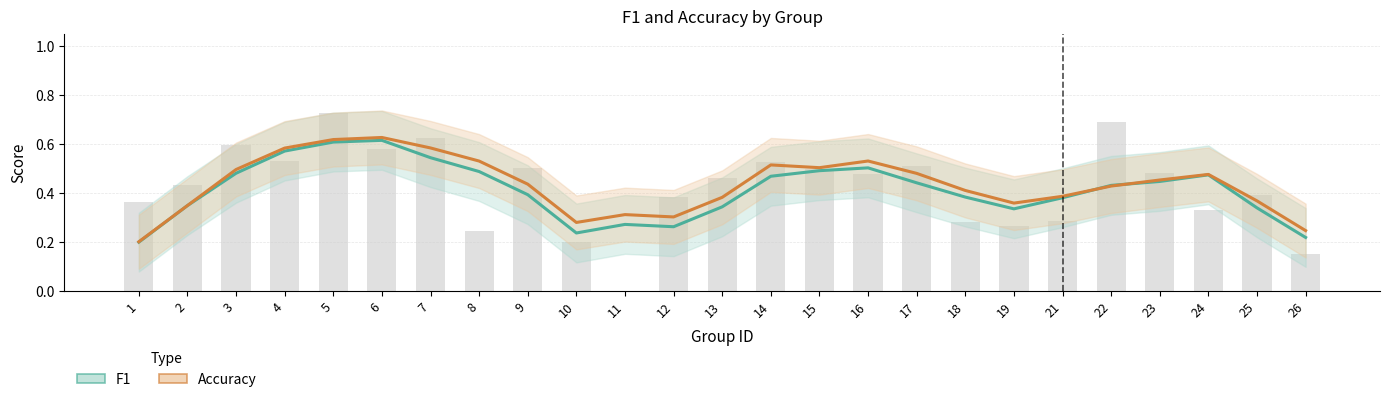

Is it true that f1 equals 0.1 at 1?

False